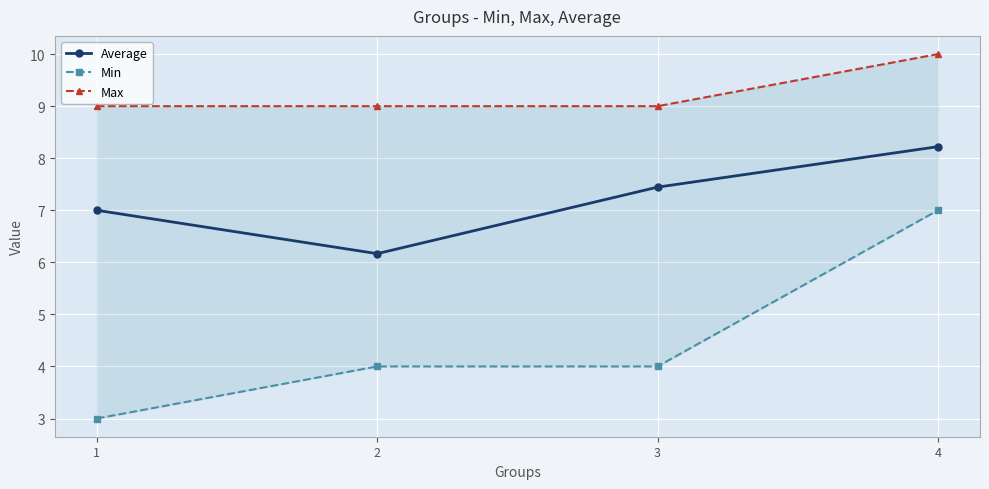

The Max series shows 9.0 at 2. True or false?

True